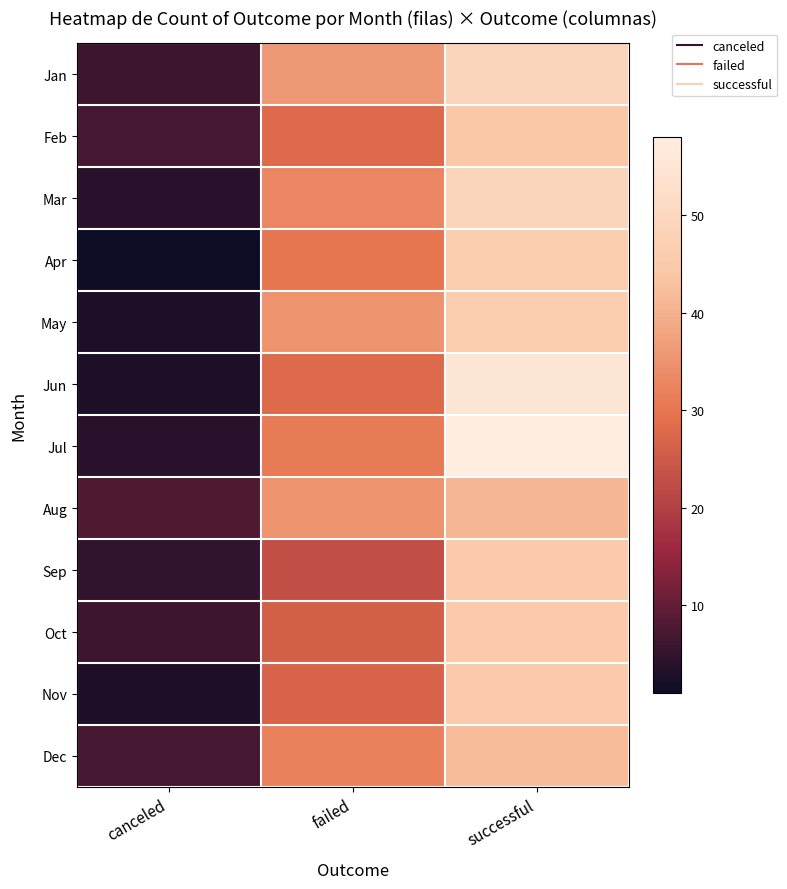

At which category is the sum across all series the highest?

successful